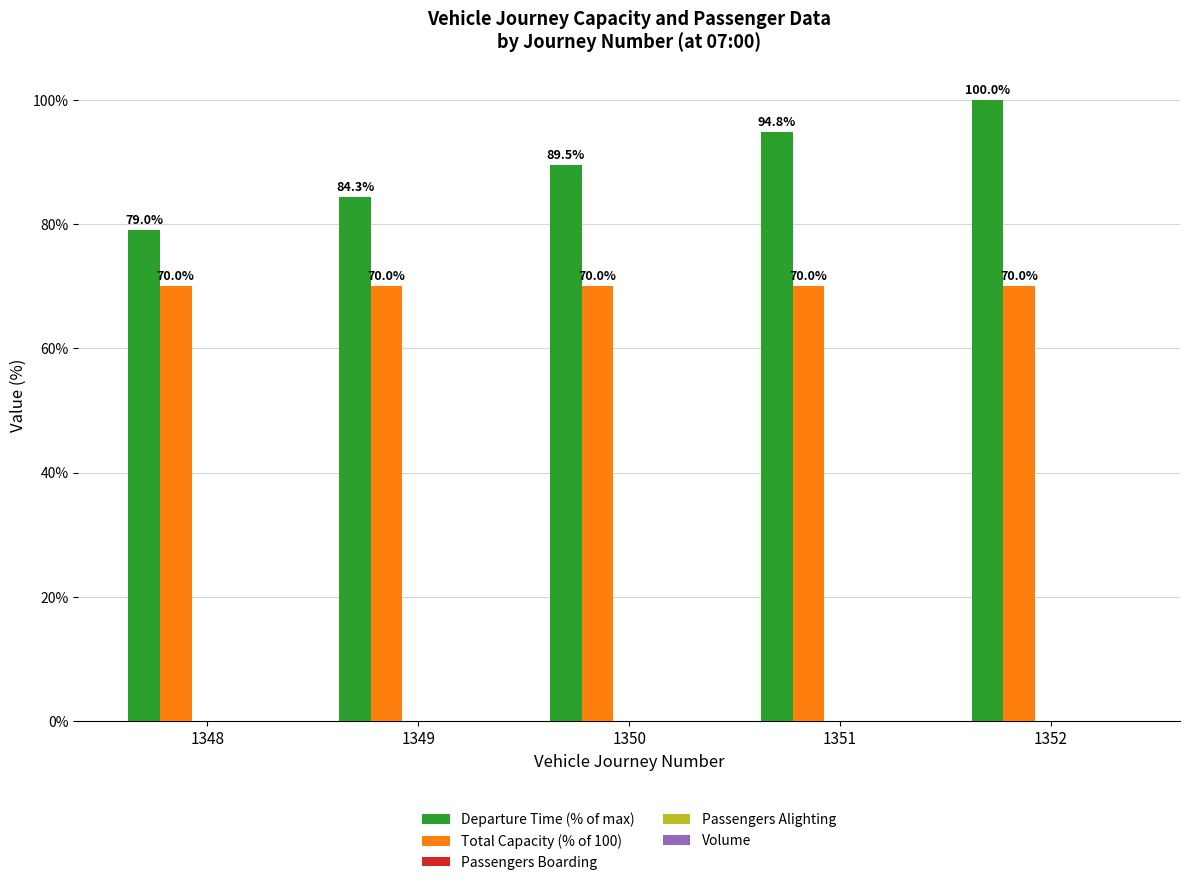

What is the sum of all Departure Time (% of max) values?

447.6